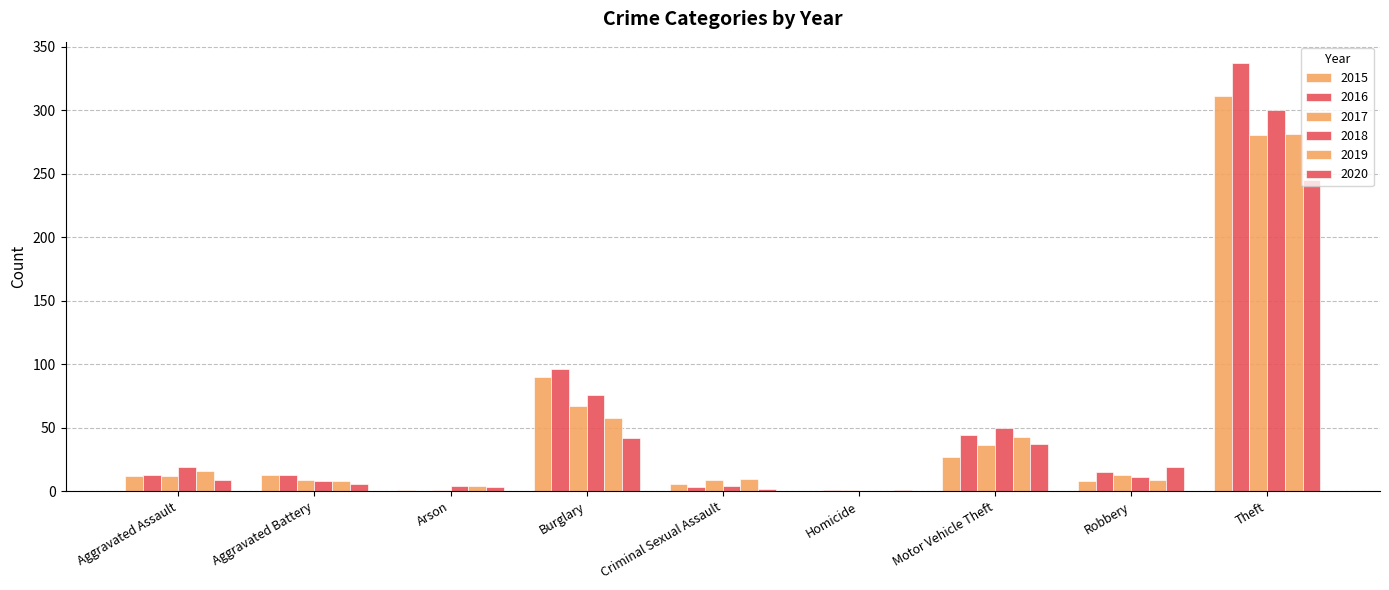

At which category is the sum across all series the highest?

Theft